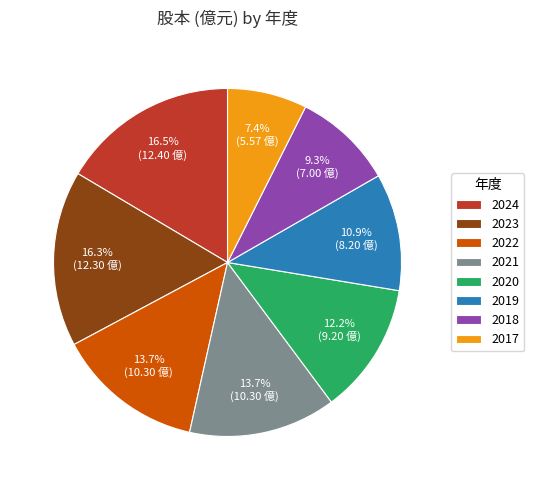

Does 2022 represent more than half of the total?

No